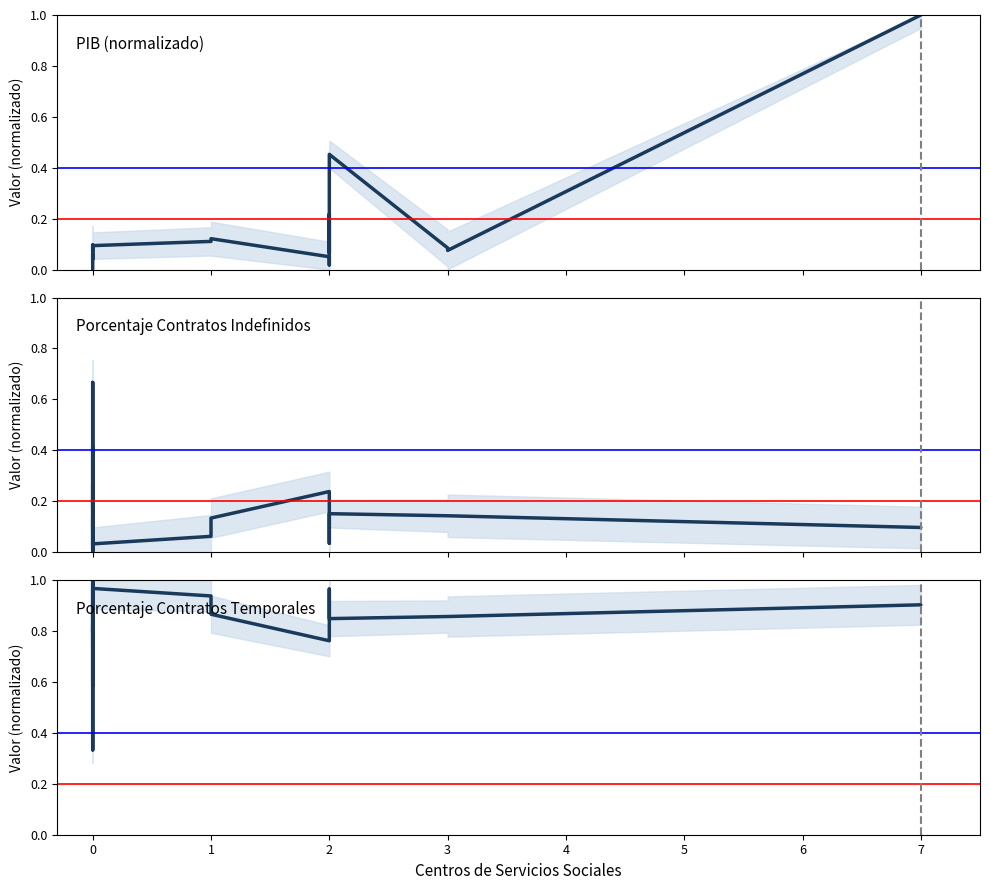

Is this an area chart (filled region under the line)?

No